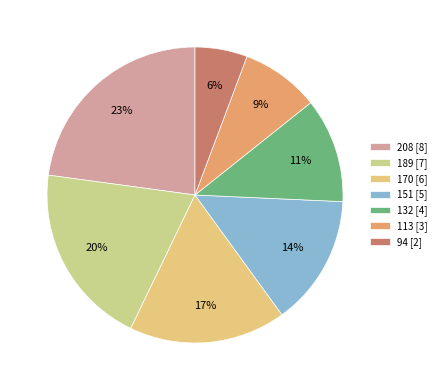

To the nearest percent, what is the difference between the largest and smallest slice percentages?

17%